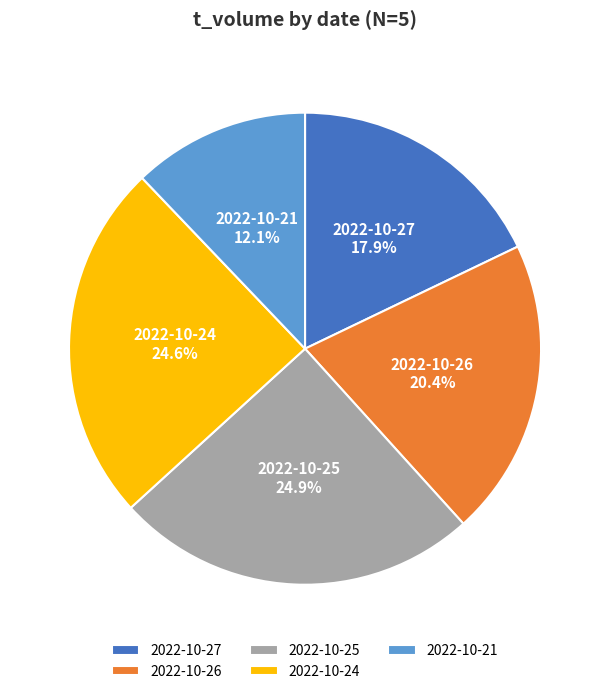

Does 2022-10-26 account for over 50% of the chart?

No